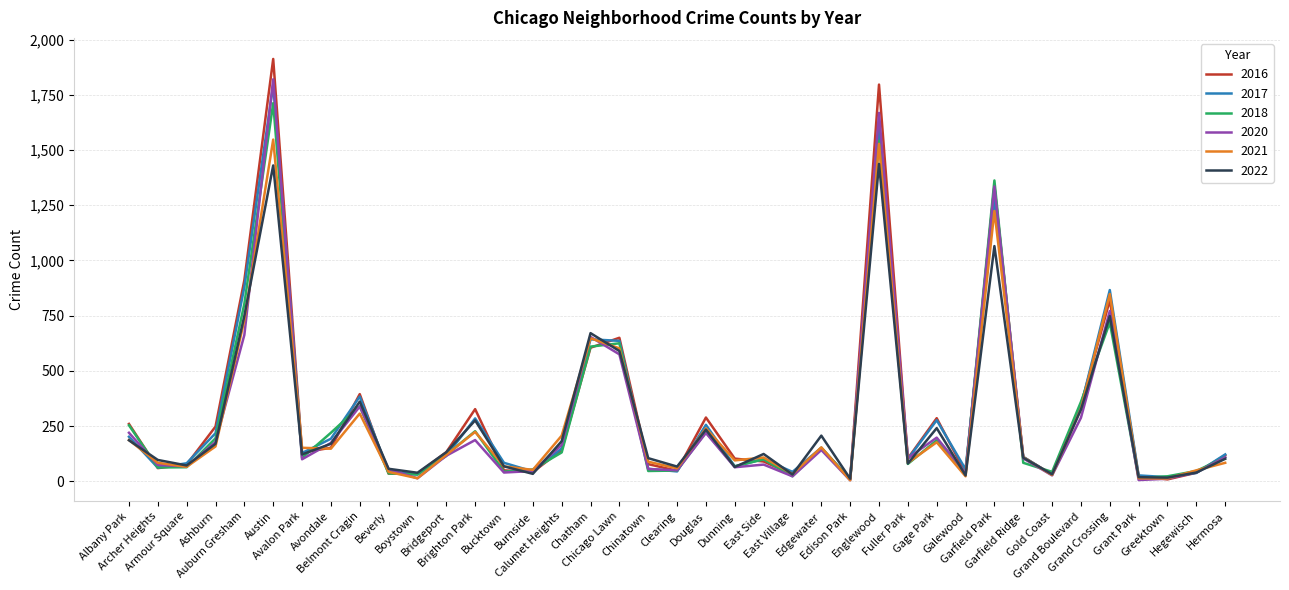

Which category has the highest value across all series?

Austin